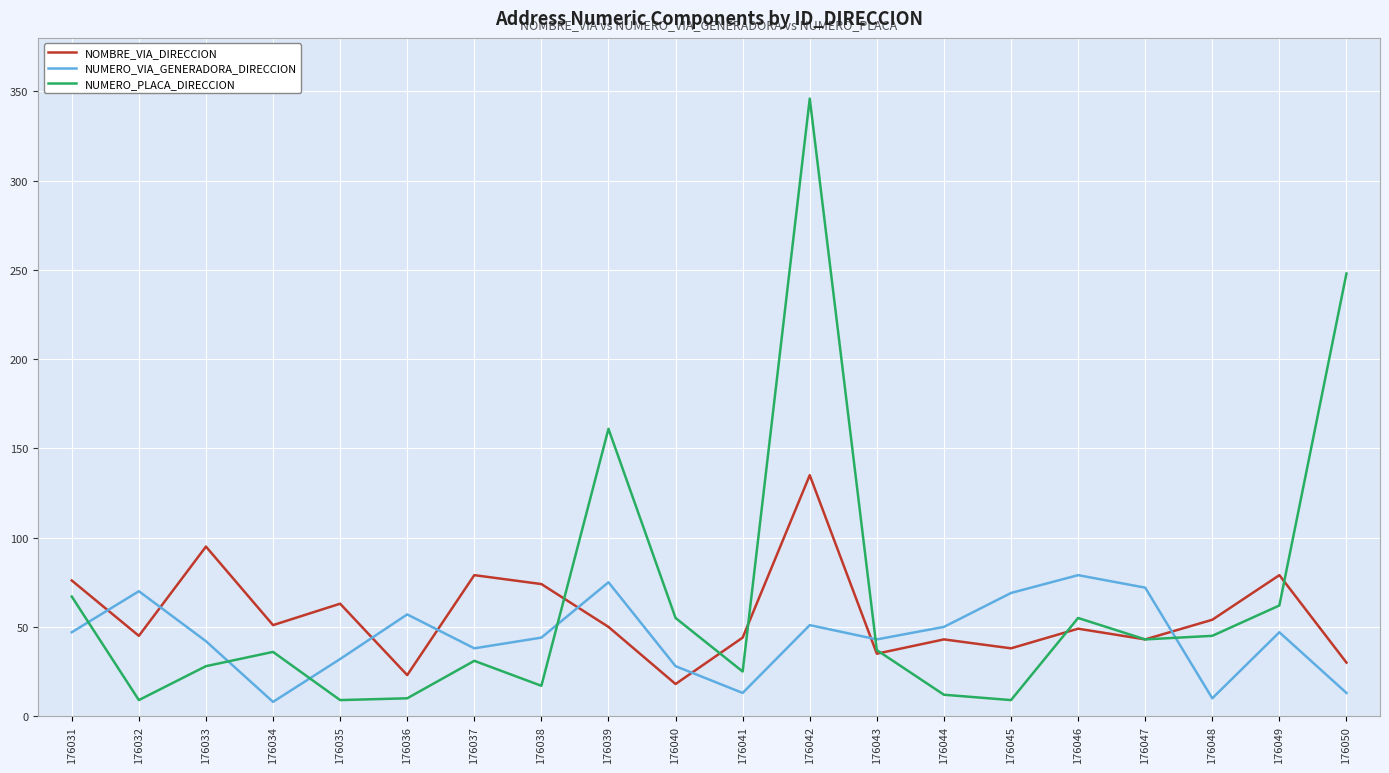

In NOMBRE_VIA_DIRECCION, how many points are higher than both neighbors (excluding endpoints)?

7